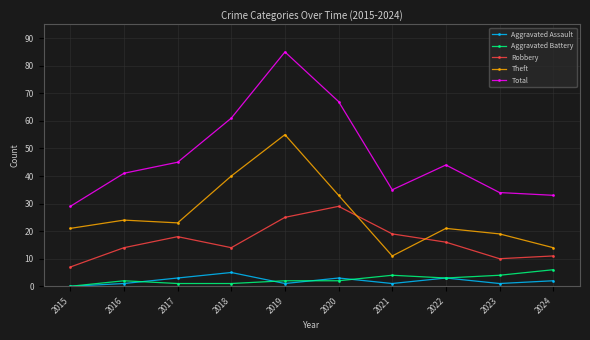

True or false: Robbery and Total cross at least once.

False